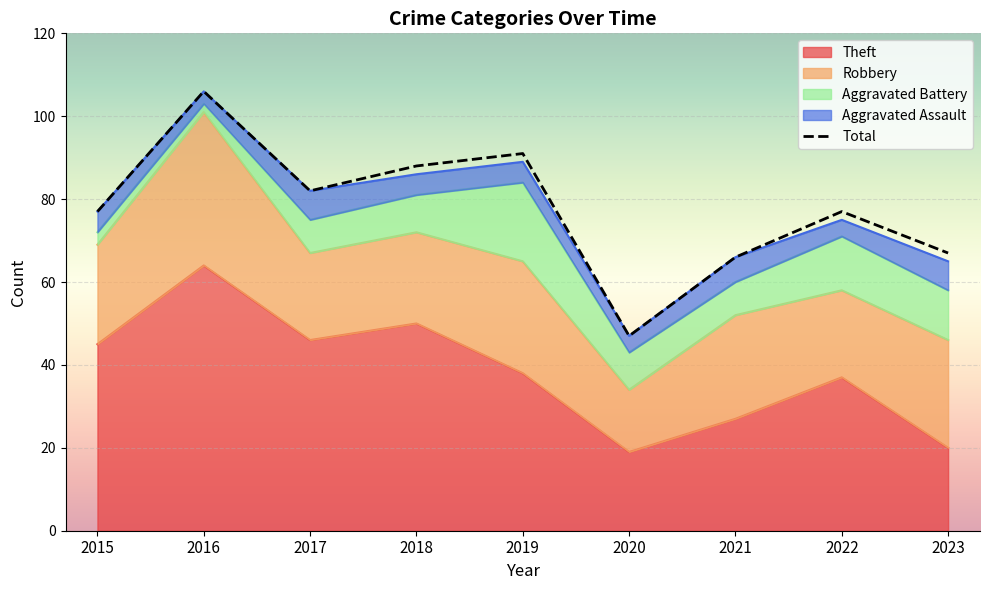

Reading left to right, transcribe all the data shown in this chart.

2015=77	2016=106	2017=82	2018=88	2019=91	2020=47	2021=66	2022=77	2023=67